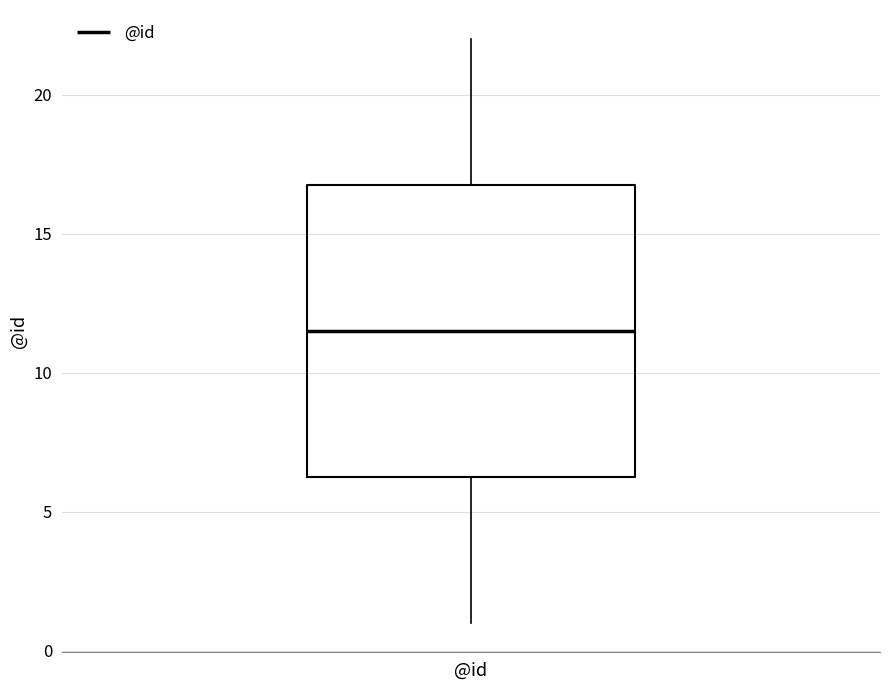

Transcribe this box plot: give where the median line is, the range the box spans, and where the two whiskers end, as read against the y-axis. The values are not printed on the chart, so give them approximately, as read against the axis.

median 11.5, box 6.5 to 17.0, whiskers 1.0 to 22.0